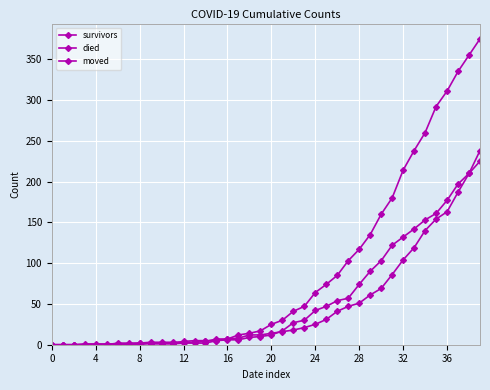

How many lines are shown in the chart?

3